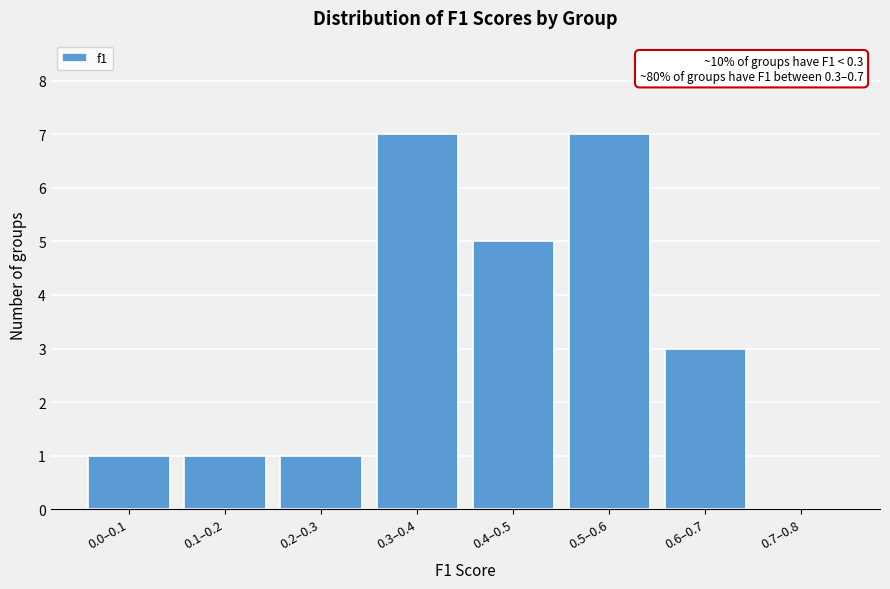

Reading left to right, what are all the values shown in this chart?

0.0–0.1=1	0.1–0.2=1	0.2–0.3=1	0.3–0.4=7	0.4–0.5=5	0.5–0.6=7	0.6–0.7=3	0.7–0.8=0